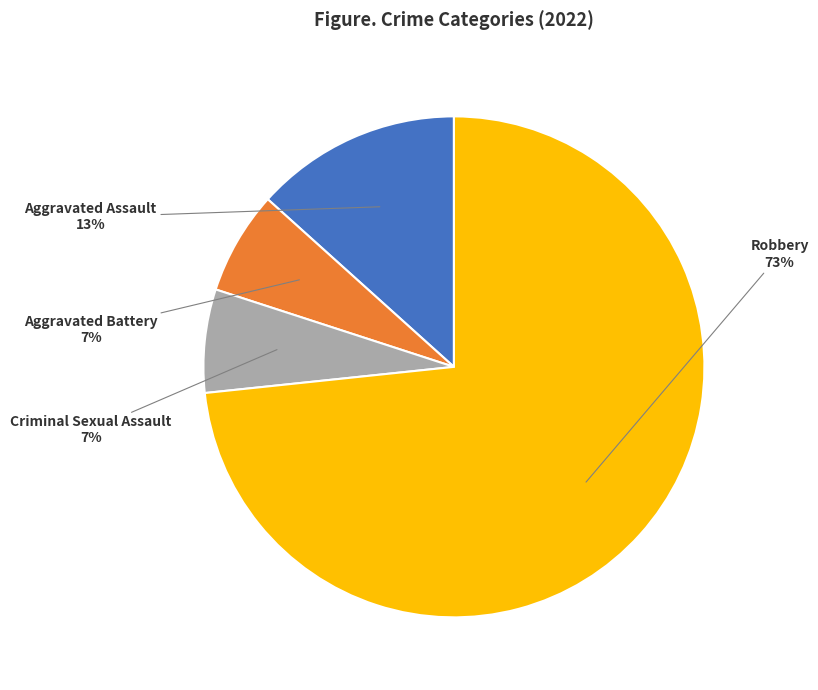

Combined, do Robbery and Aggravated Assault account for over 50%?

Yes